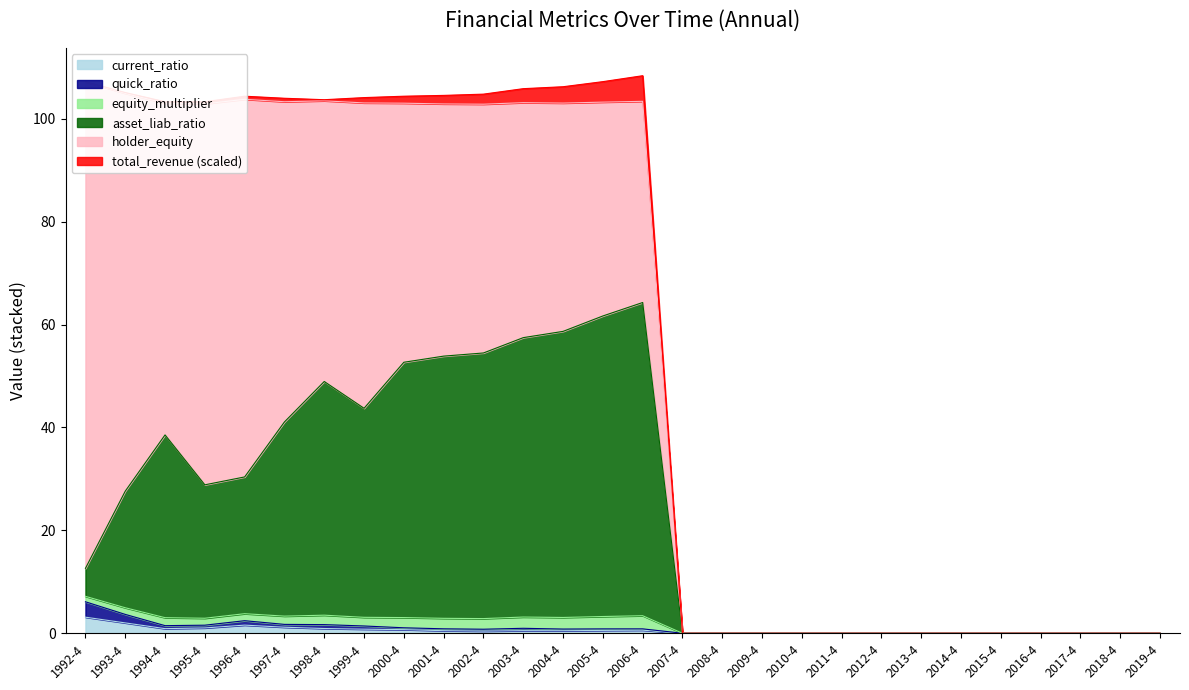

What is the approximate value of quick_ratio at 1994-4?

1.5